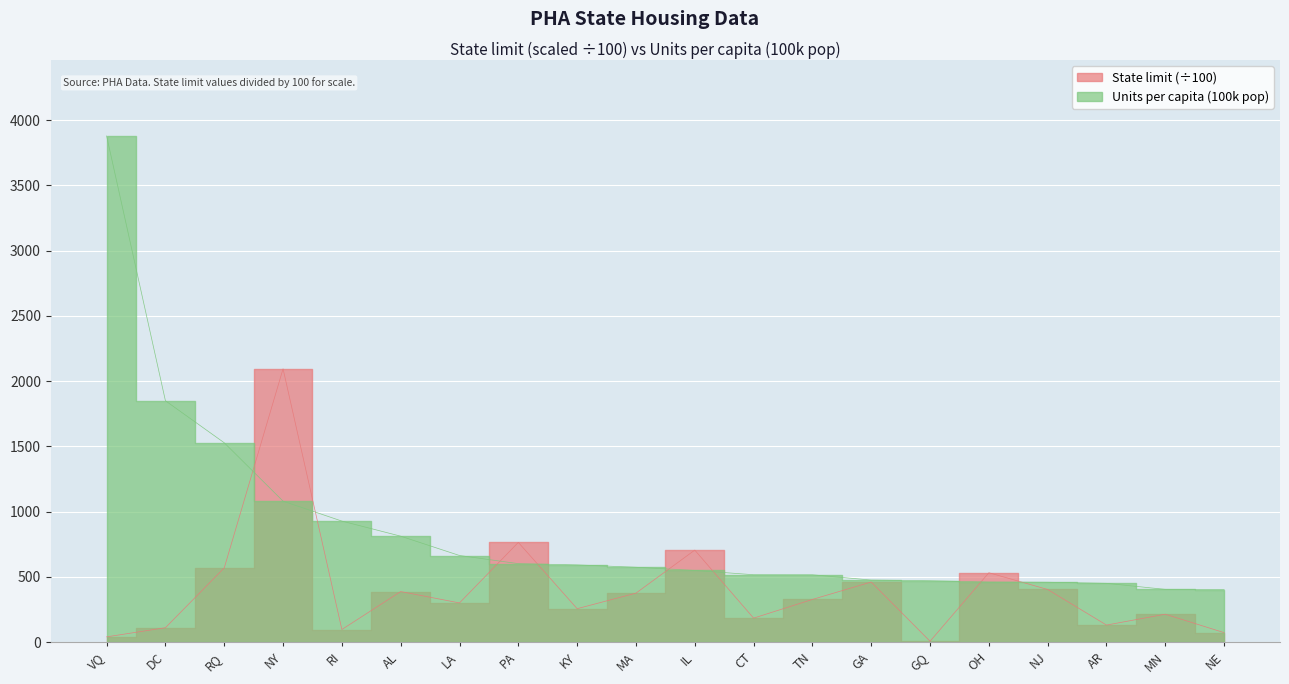

Which series has the largest range (max minus min)?

Units per capita (100k pop)